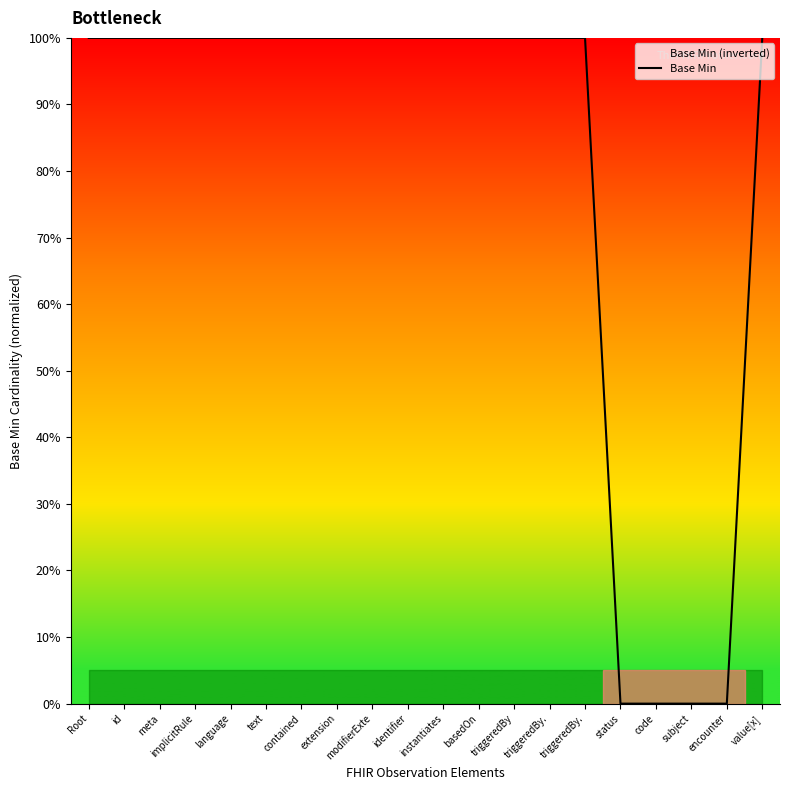

List the labels in order of value, smallest first.

status, code, subject, encounter, Root, id, meta, implicitRule, language, text, contained, extension, modifierExte, identifier, instantiates, basedOn, triggeredBy, triggeredBy., triggeredBy., value[x]